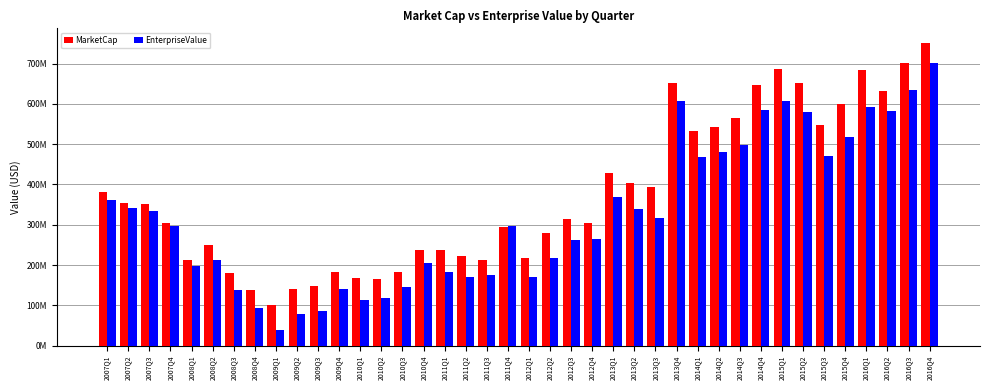

Reading right to left, extract all data points from this chart.

MarketCap: 749918730.0	701239640.0	630723773.5	683939163.5	599031733.5	547748790.0	652220620.0	687367140.0	645935023.7	563930993.7	541940080.0	532424640.0	650597850.0	394890210.0	403139610.0	427667126.0	303749500.0	313934200.0	280399860.0	217328580.0	293208510.0	212387700.0	222334560.0	238342860.0	238342860.0	183993370.0	164322960.0	168373400.0	183309750.0	147304320.0	140799750.0	101912200.0	137313280.0	179526150.0	249573170.0	212731200.0	304861000.0	352604100.0	354805520.0	381524000.0
EnterpriseValue: 700738730.0	634356640.0	583424773.5	592959163.5	518843733.5	470881790.0	579723620.0	607485140.0	585026023.7	497496993.7	481651080.0	467543640.0	608050850.0	317896210.0	339382610.0	369867126.0	264831500.0	261648200.0	218463860.0	169303580.0	295820510.0	174814700.0	169449560.0	182403860.0	205798860.0	146492370.0	117733960.0	112761400.0	140622750.0	85416320.0	77458750.0	38137200.0	94619280.0	137152150.0	213241170.0	196955200.0	295956000.0	333949100.0	342596520.0	362334000.0